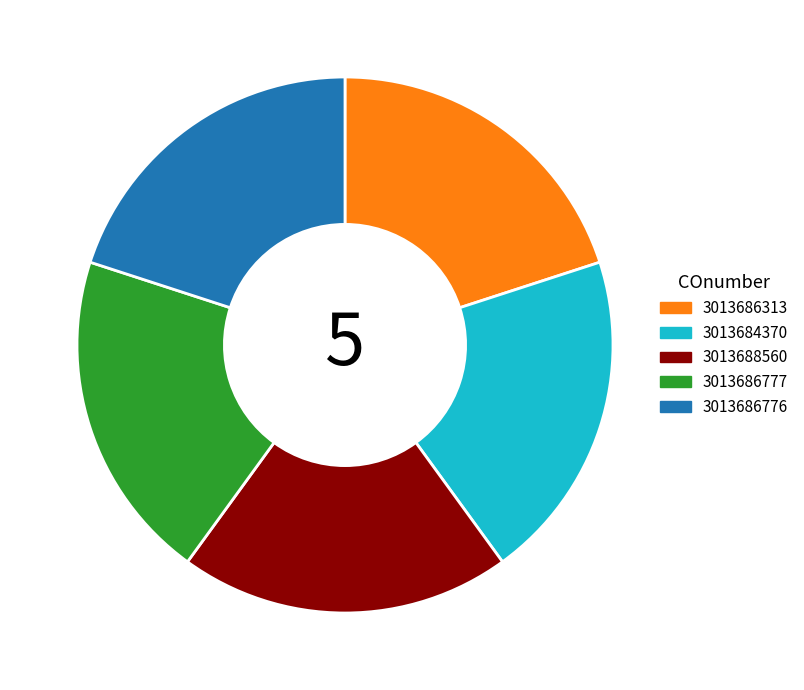

Approximately how many times larger is the value at 3013684370 compared to 3013686313?

1.0